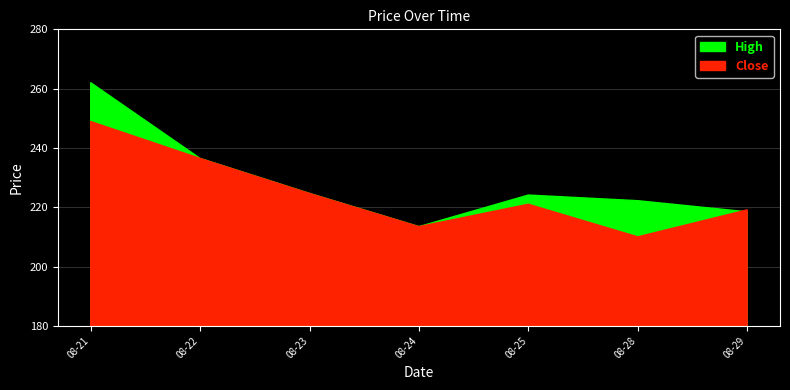

List the series in order of their peak value, lowest first.

Close, High